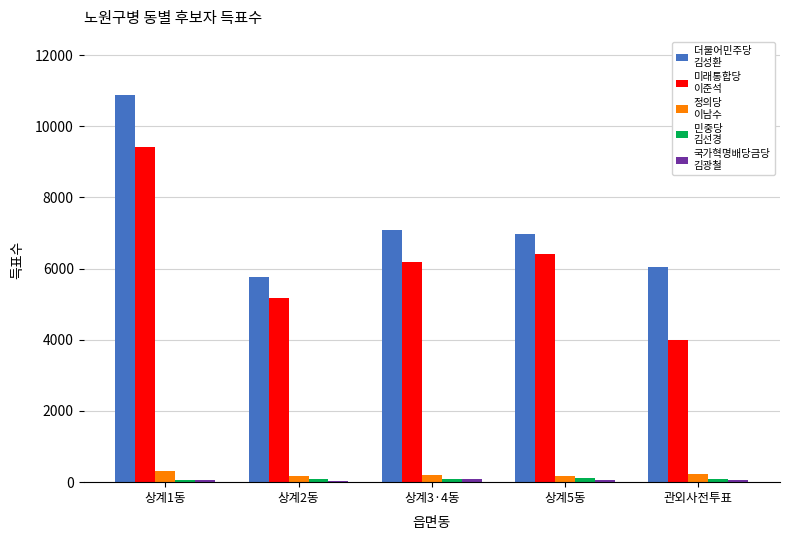

At which category is the sum across all series the highest?

상계1동